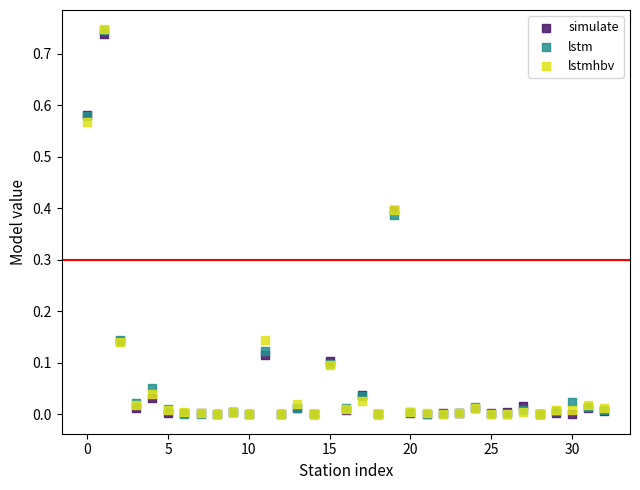

Which series has the largest Y range (max minus min)?

lstmhbv